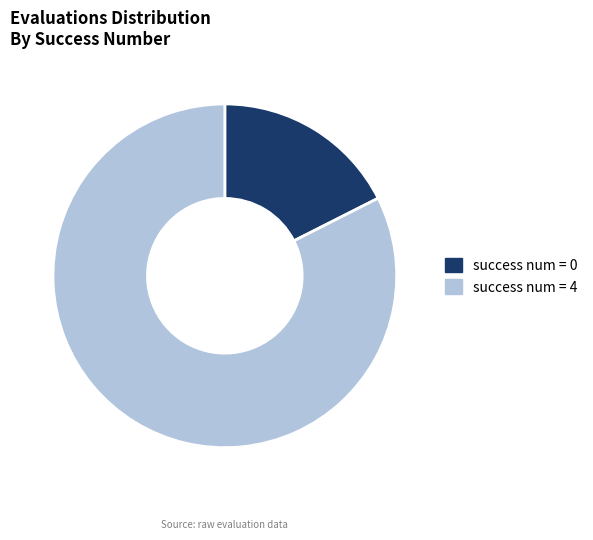

Do success num = 4 and success num = 0 together represent more than half of the pie?

Yes